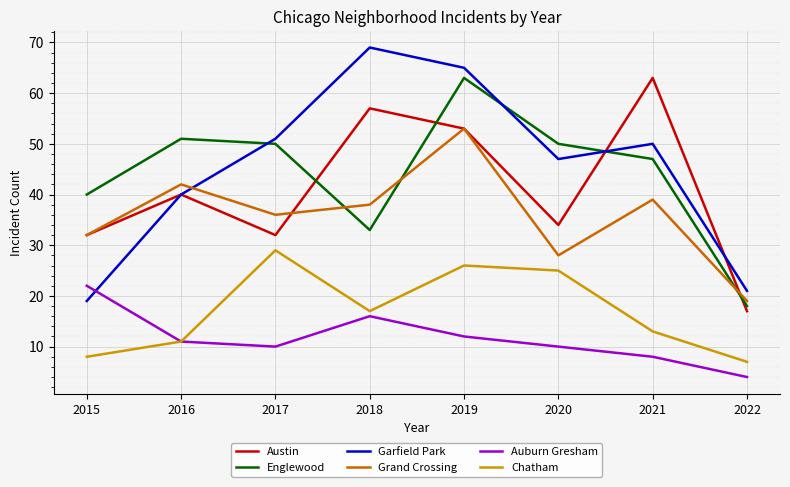

True or false: Chatham and Austin intersect in this chart.

False